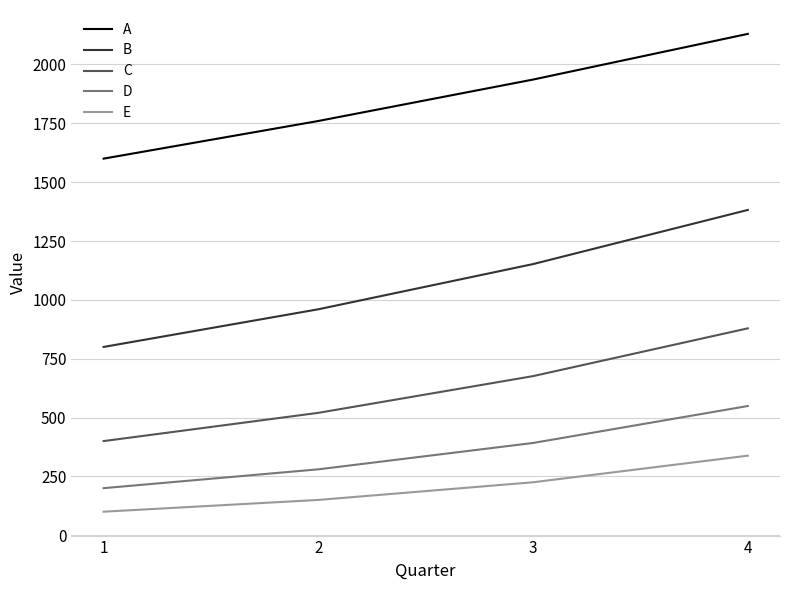

What are all the series names shown in the legend?

A, B, C, D, E